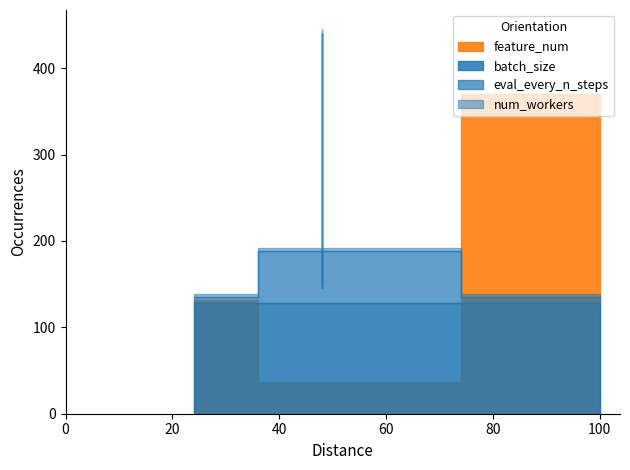

Where is the first local minimum for feature_num?

48